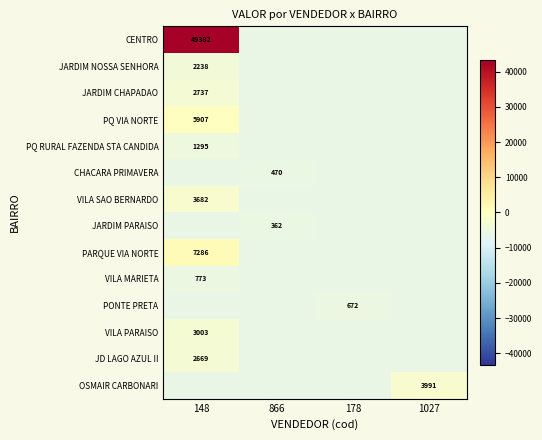

Is the value of OSMAIR CARBONARI at 148 greater than the value of PARQUE VIA NORTE at 148?

No